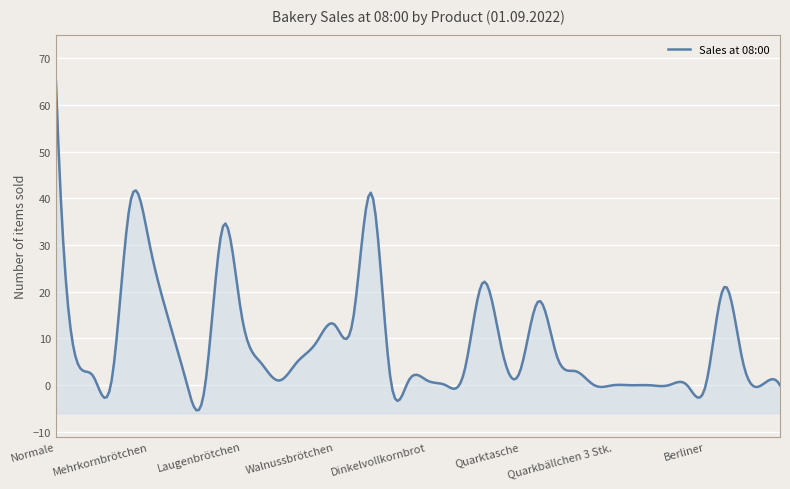

True or false: the data shows 1 at Snack-Artikel.

True